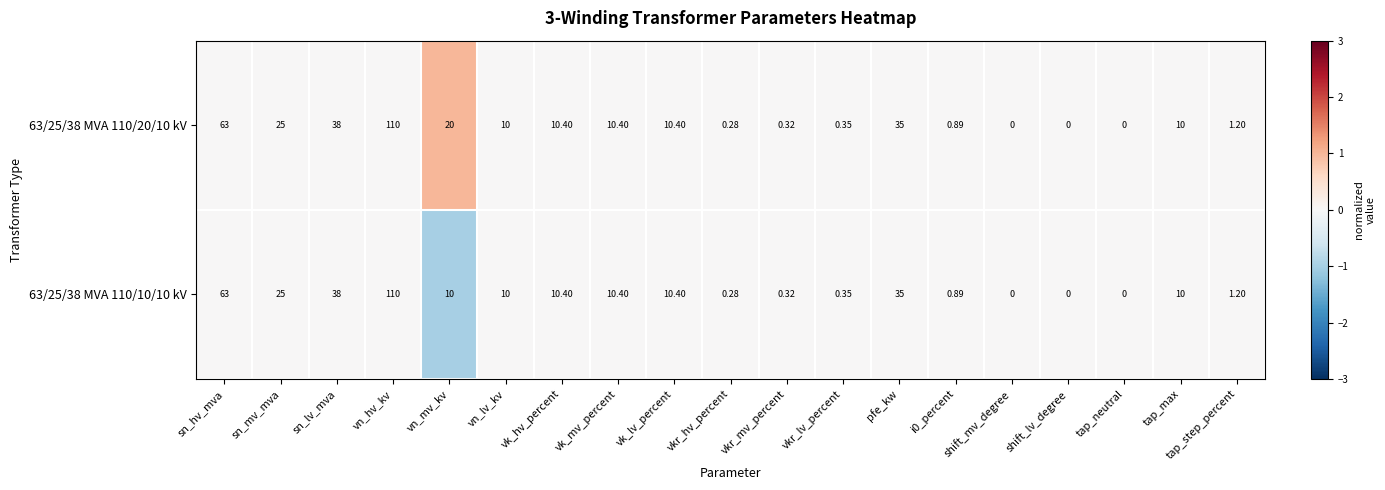

Is the value of 63/25/38 MVA 110/20/10 kV at vk_hv_percent greater than the value of 63/25/38 MVA 110/10/10 kV at tap_step_percent?

Yes